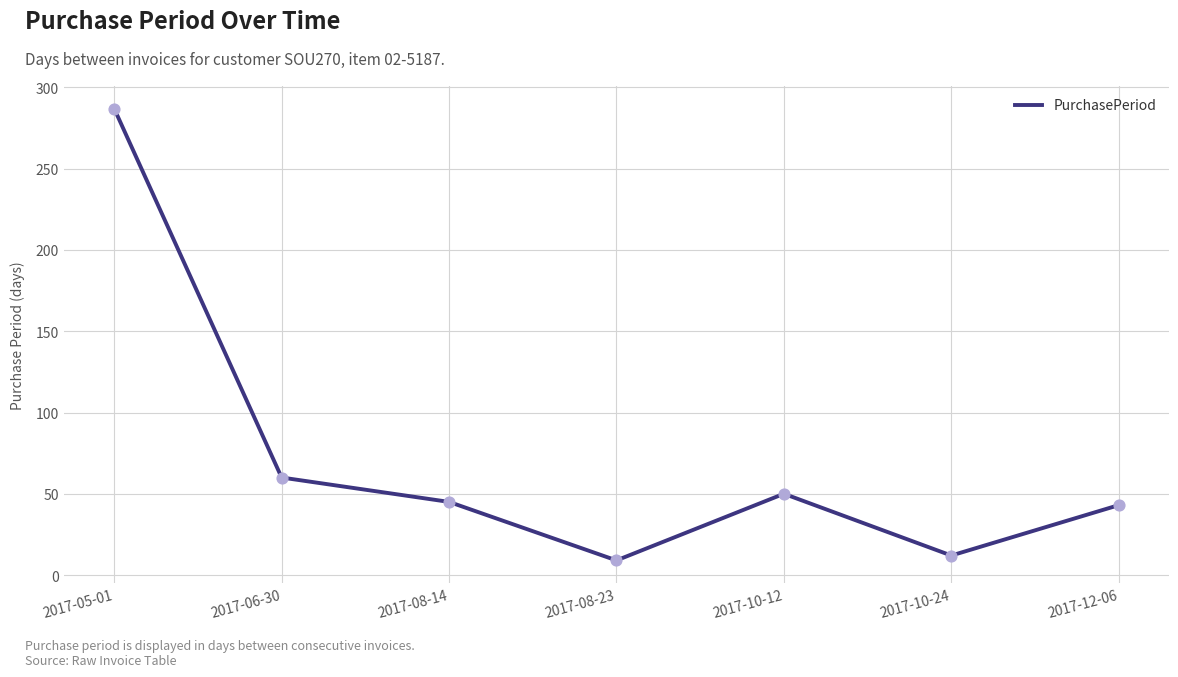

What is the change in value from 2017-05-01 to 2017-10-12?

-237